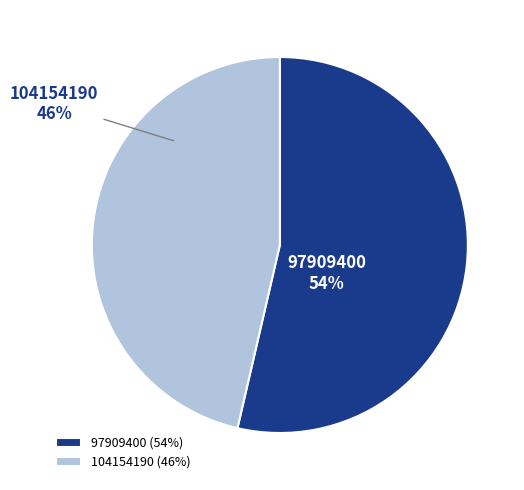

Is the sum of 97909400 and 104154190 greater than half?

Yes